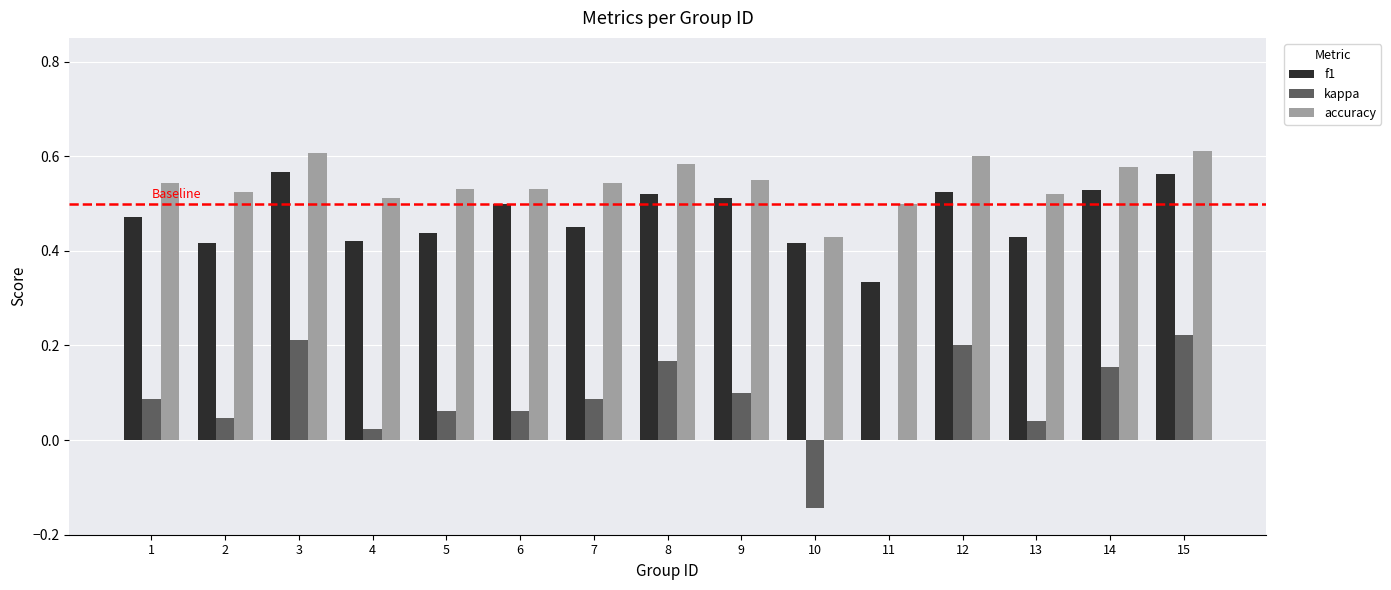

What is the sum of the accuracy values at 15 and 2?

1.1